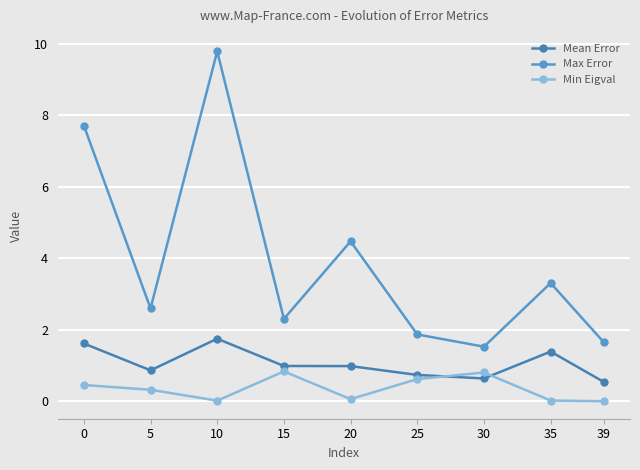

Which series has the largest range (max minus min)?

Max Error